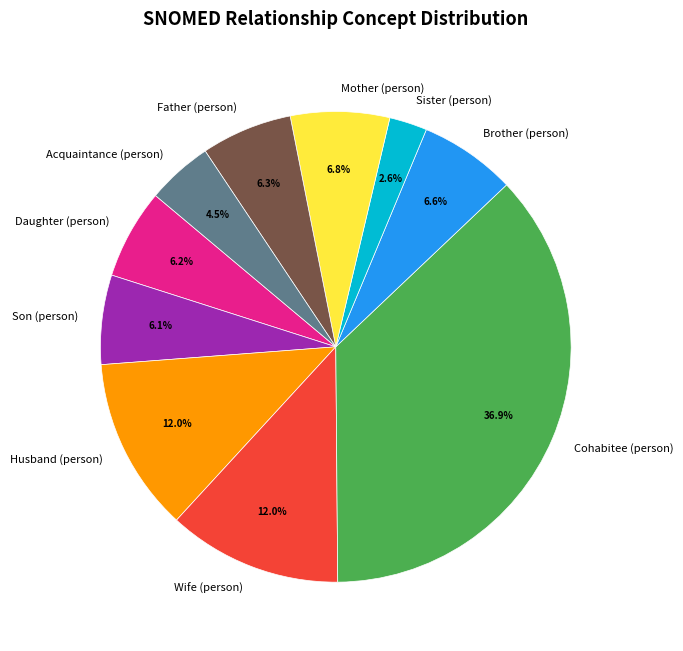

Between Husband (person) and Son (person), which is larger?

Husband (person)